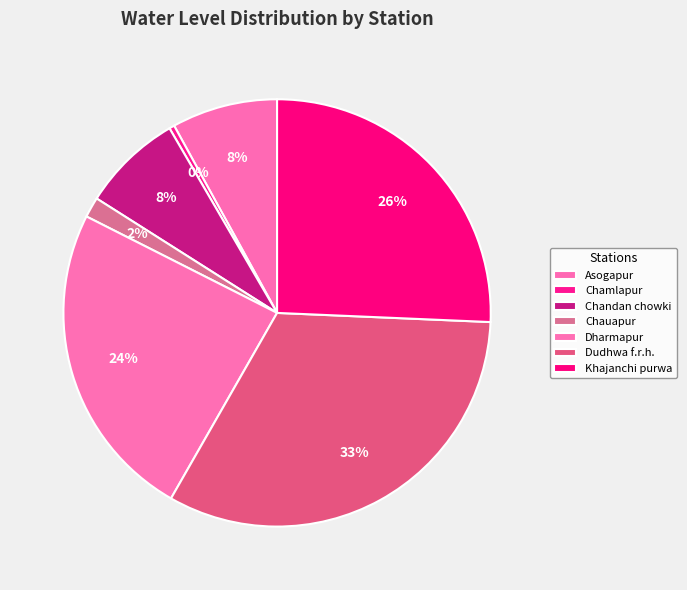

Which category has the biggest portion of the pie?

Dudhwa f.r.h.